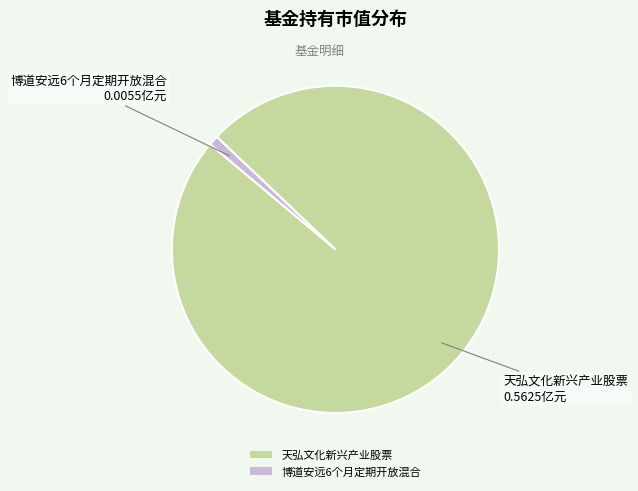

Is 博道安远6个月定期开放混合 the majority of the pie?

No